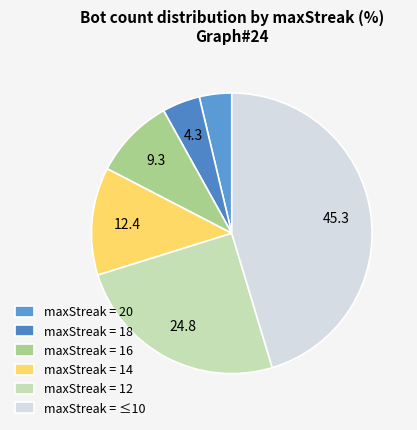

Count the number of slices in the pie.

6